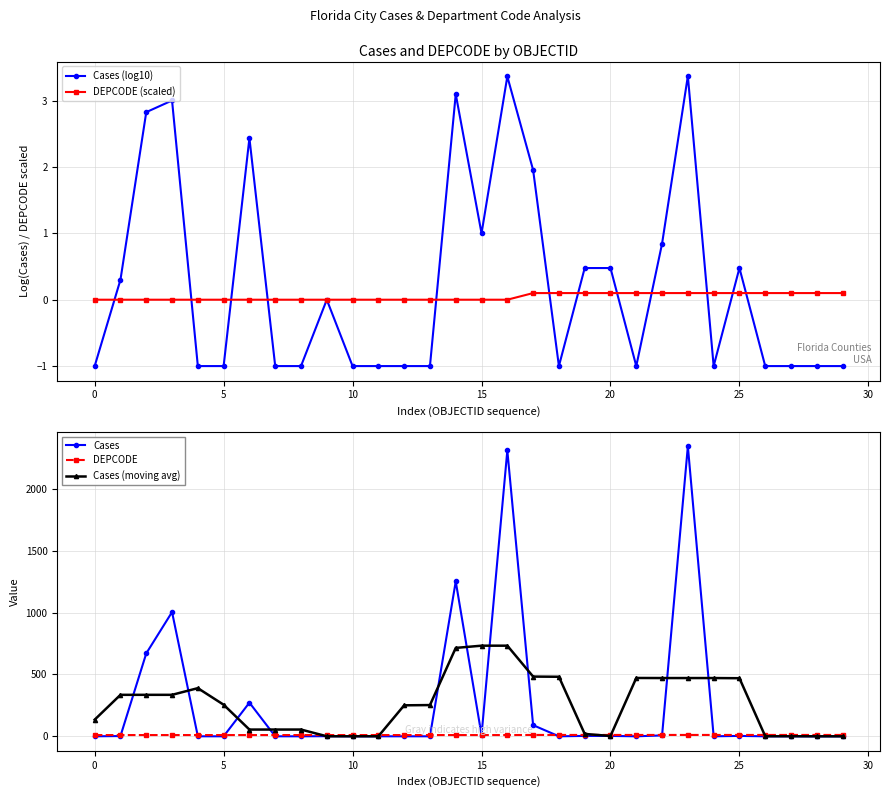

Which series has the largest range (max minus min)?

Cases